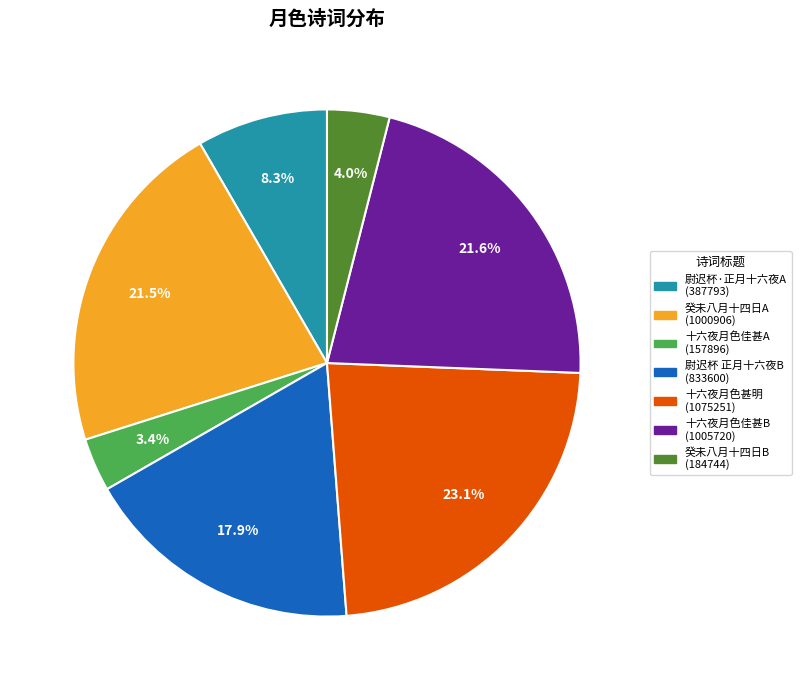

Is there any slice that represents more than half of the pie?

No